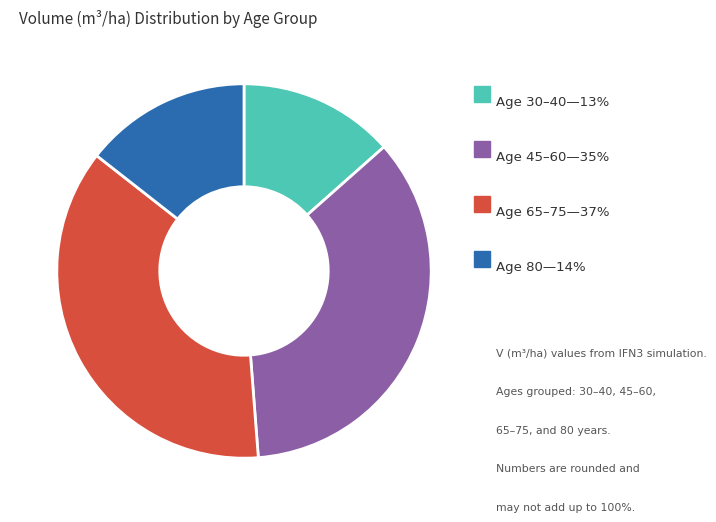

Does any single category account for the majority?

No